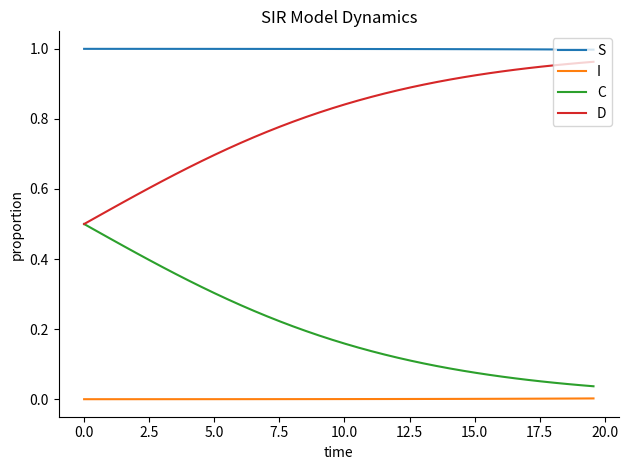

True or false: I and D cross at least once.

False